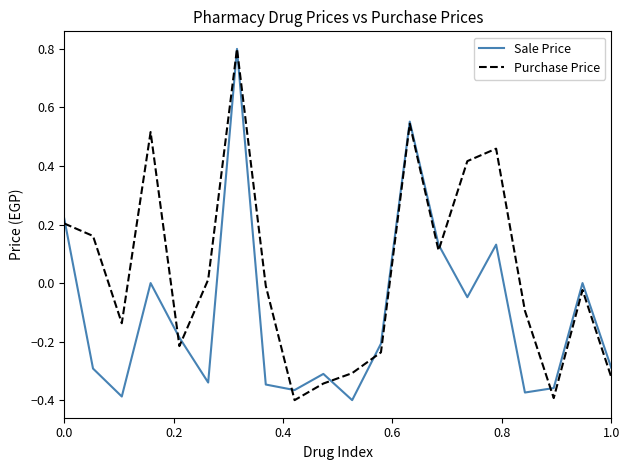

Rank the series by their average value, from lowest to highest.

Sale Price, Purchase Price